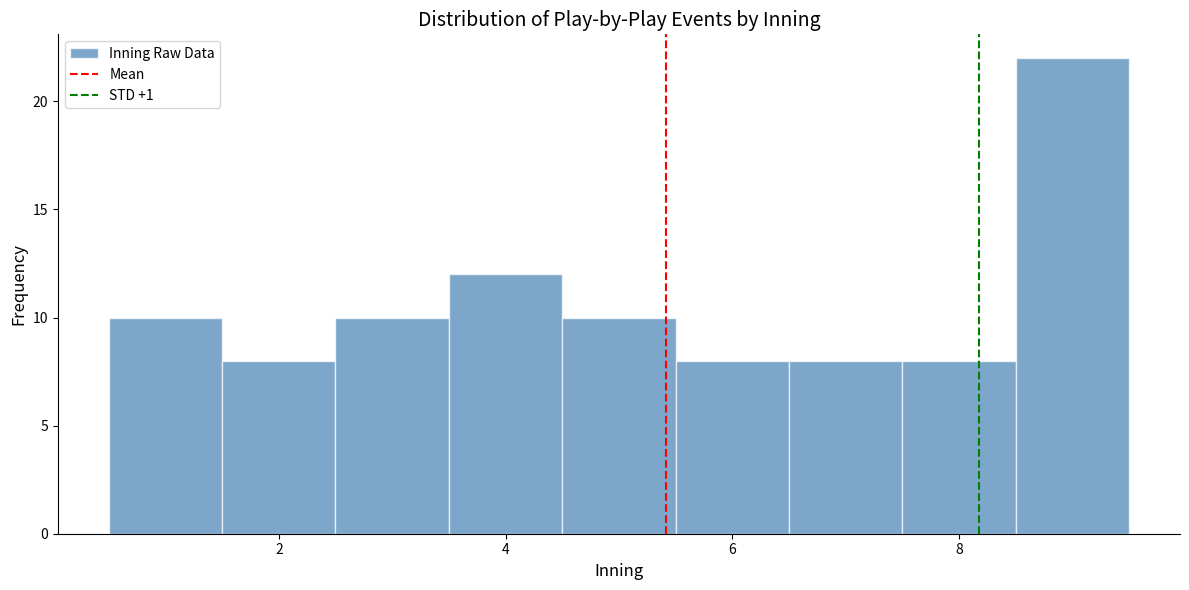

Reading left to right, list every bar in this chart as the range it spans on the x-axis followed by its height. Neither the bar edges nor the heights are printed on the chart, so give them approximately, as read against the axes.

0.5 to 1.5: 10
1.5 to 2.5: 8
2.5 to 3.5: 10
3.5 to 4.5: 12
4.5 to 5.5: 10
5.5 to 6.5: 8
6.5 to 7.5: 8
7.5 to 8.5: 8
8.5 to 9.5: 22